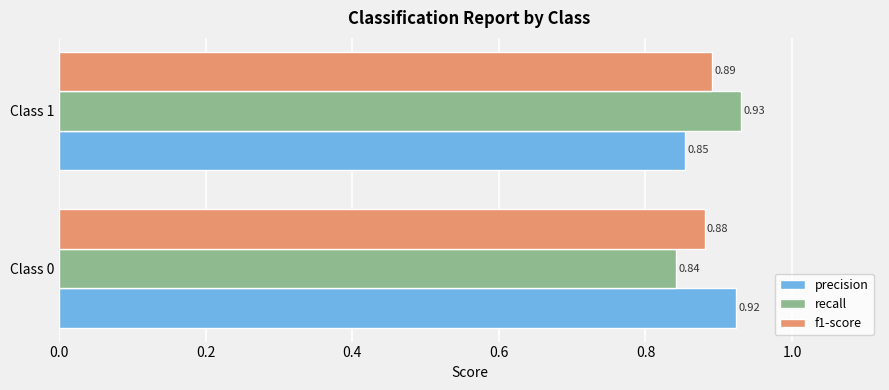

What is the sum of all recall values?

1.8